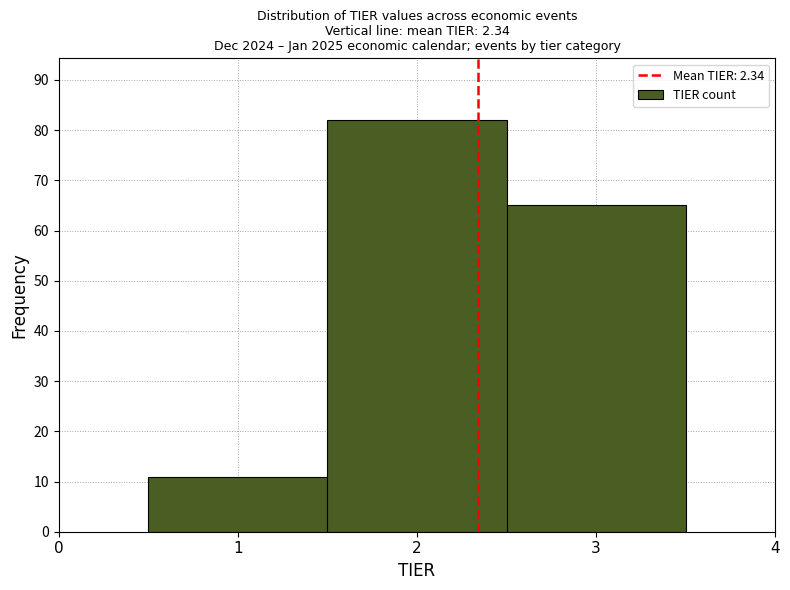

Reading left to right, list every bar in this chart as the range it spans on the x-axis followed by its height. The values are not printed on the chart, so give them approximately, as read against the axis.

0.5 to 1.5: 11
1.5 to 2.5: 82
2.5 to 3.5: 65